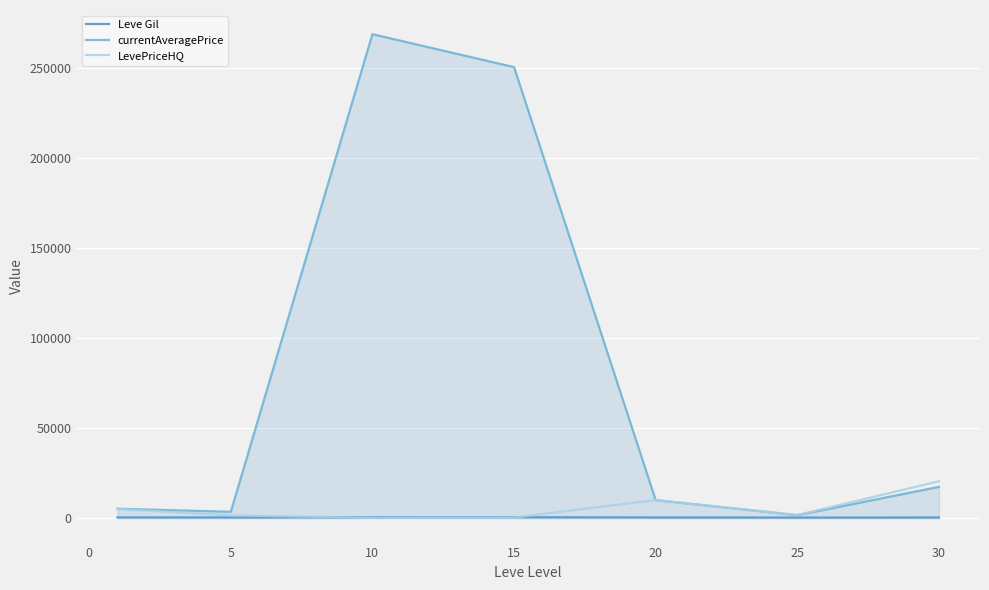

What is the difference between the maximum and second lowest values in the currentAveragePrice series?

264823.3